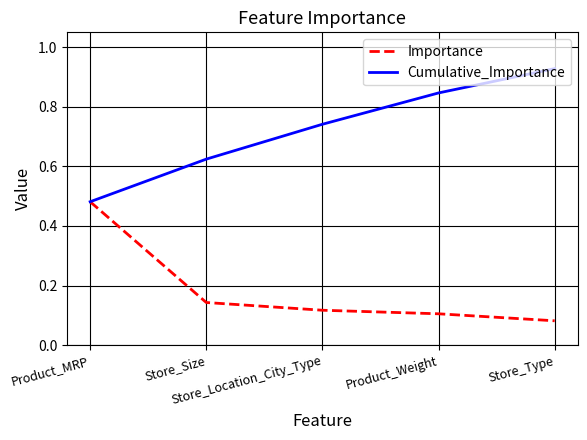

Which series has the widest spread of values?

Cumulative_Importance